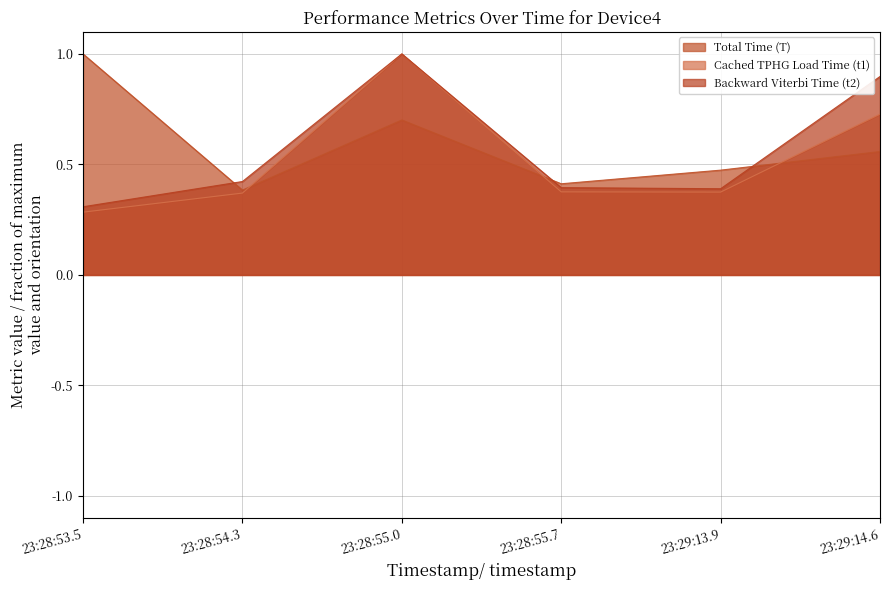

True or false: Total Time (T) has a value of 0.6 at 23:29:14.6.

True